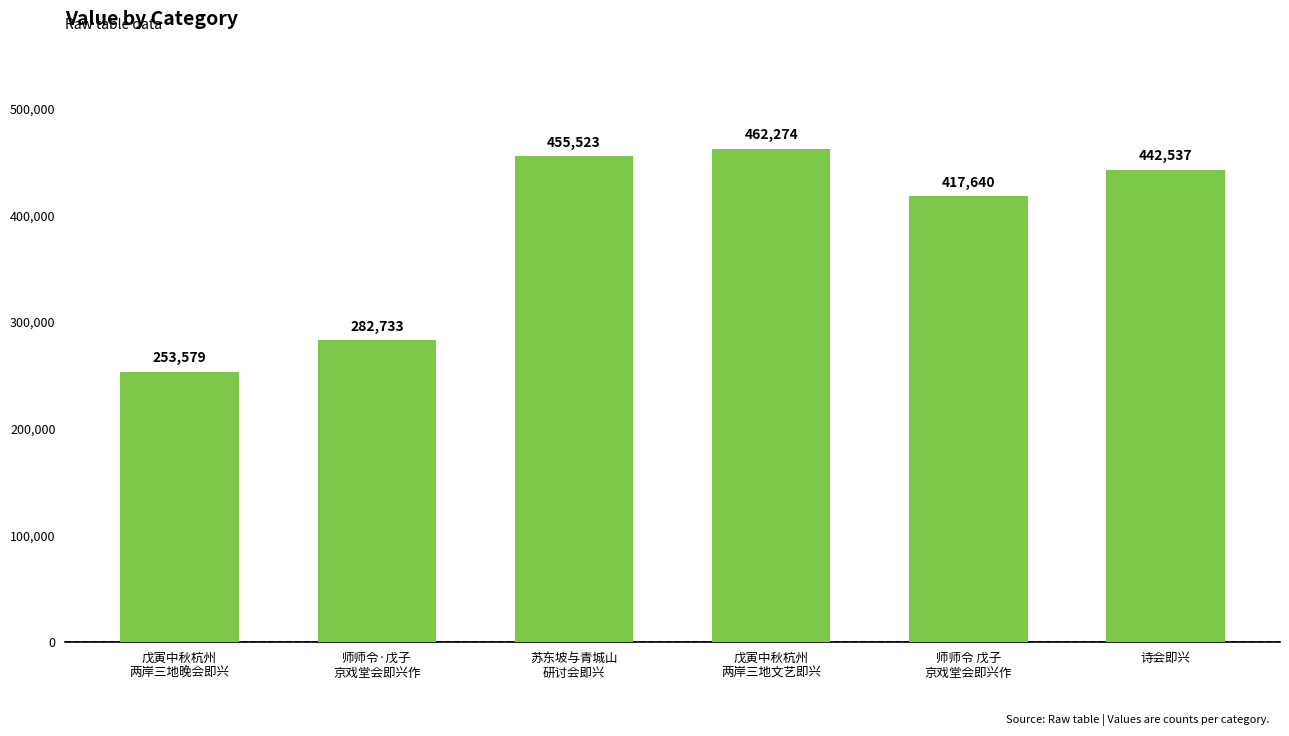

What is the label of the 4th bar from the left?

戊寅中秋杭州
两岸三地文艺即兴